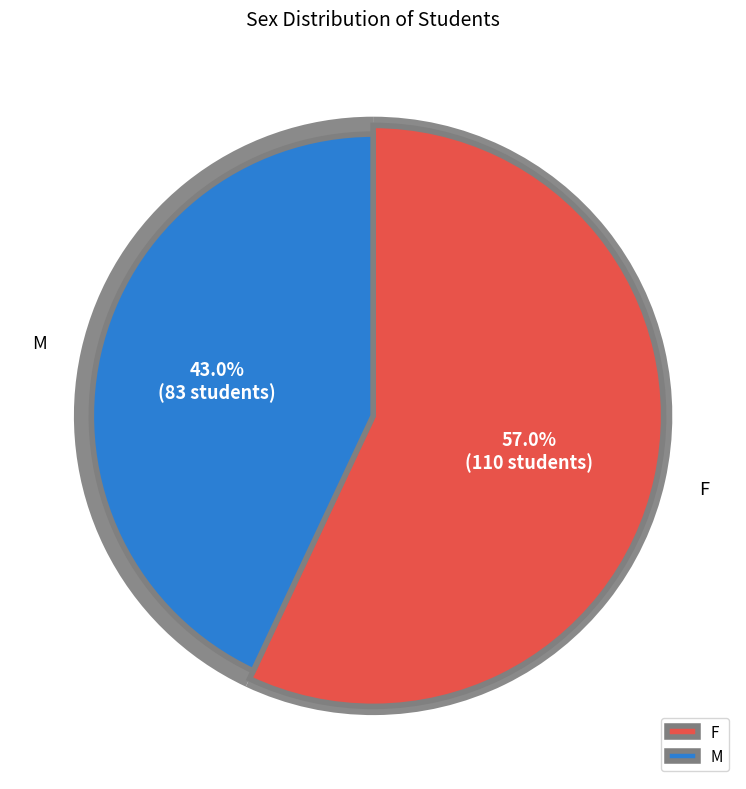

What is the change in value from F to M?

-27